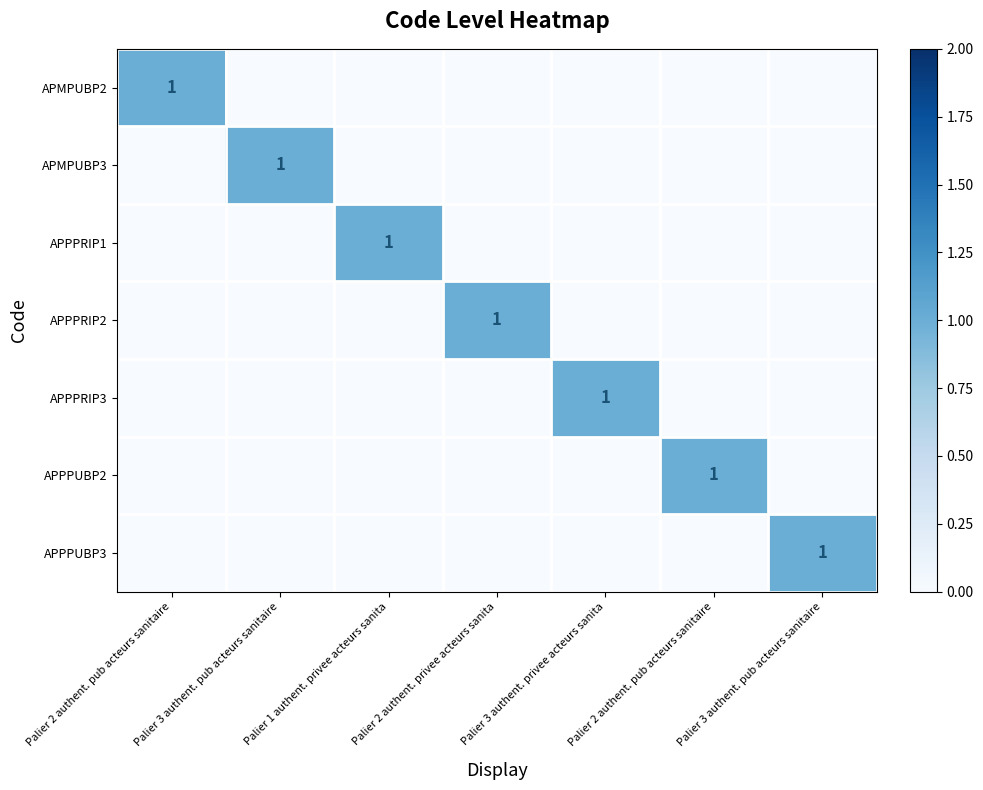

What is the maximum value shown in the chart?

1